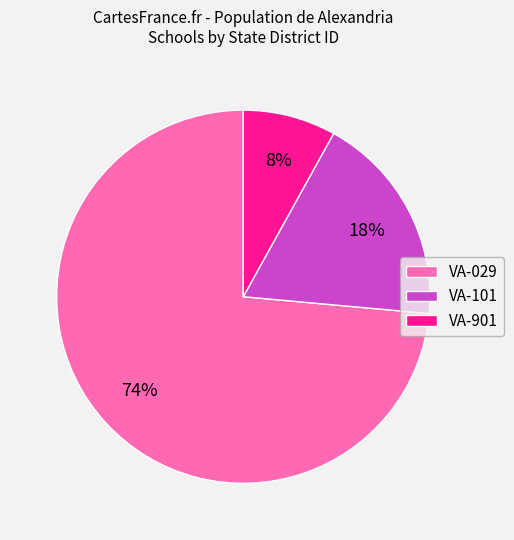

Which category has the biggest portion of the pie?

VA-029